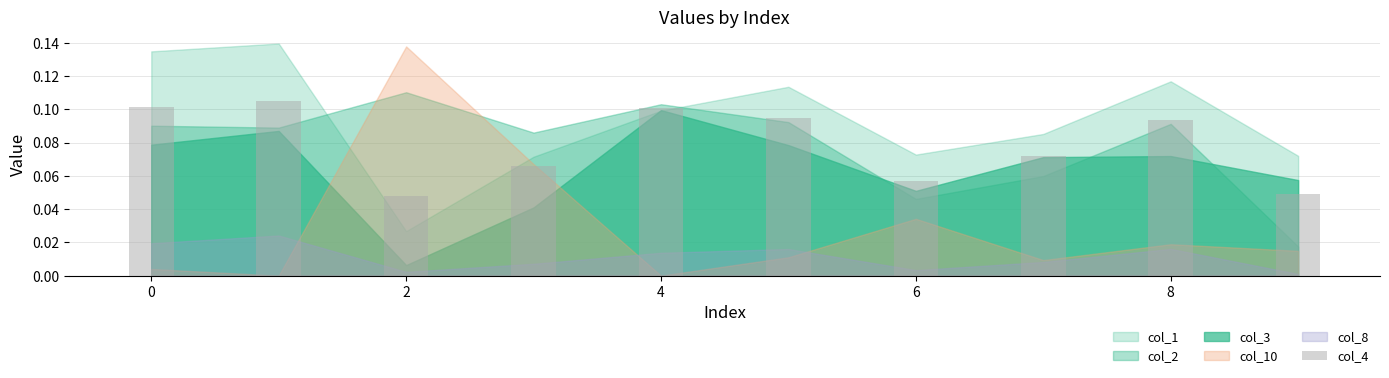

Count the values in the range 0 to 1.

10